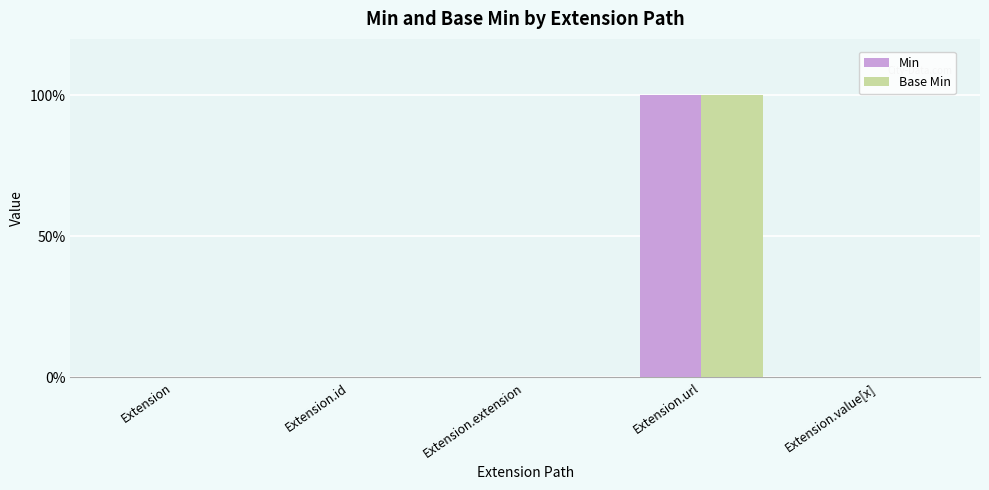

What are all the series names shown in the legend?

Min, Base Min